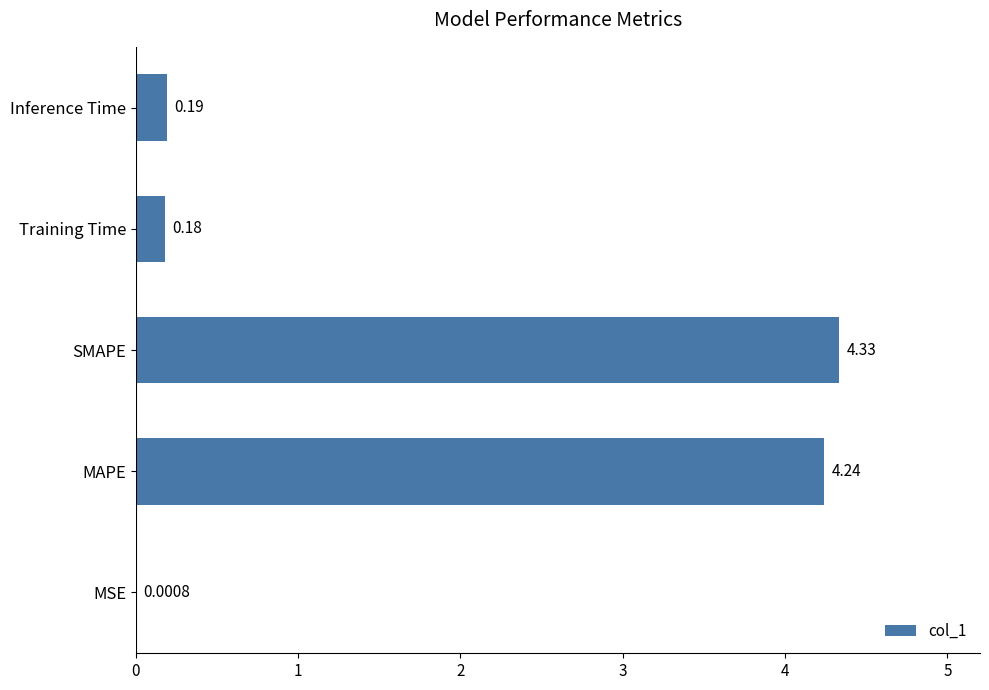

At which label is the value closest to 2?

Inference Time